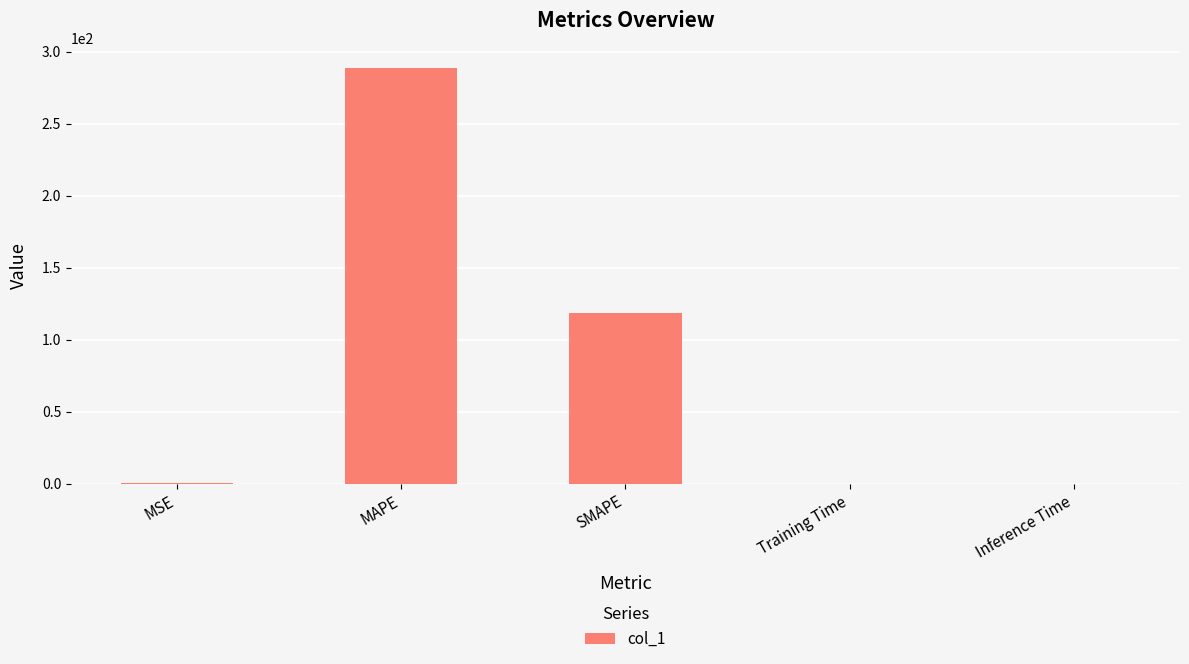

At which label is the value closest to 144?

SMAPE